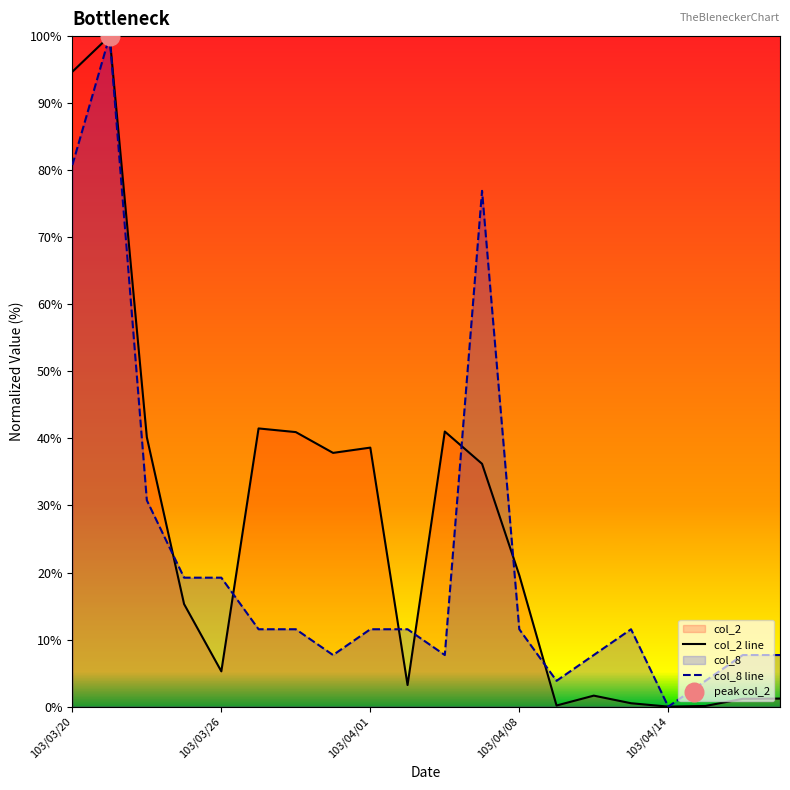

What are all the series names shown in the legend?

col_2 line, col_8 line